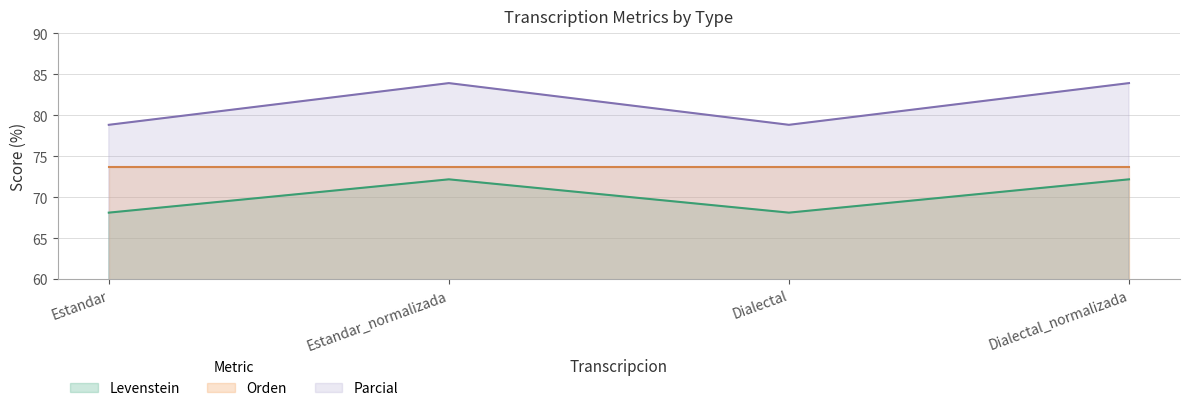

The Levenstein series shows 97.5 at Estandar. True or false?

False